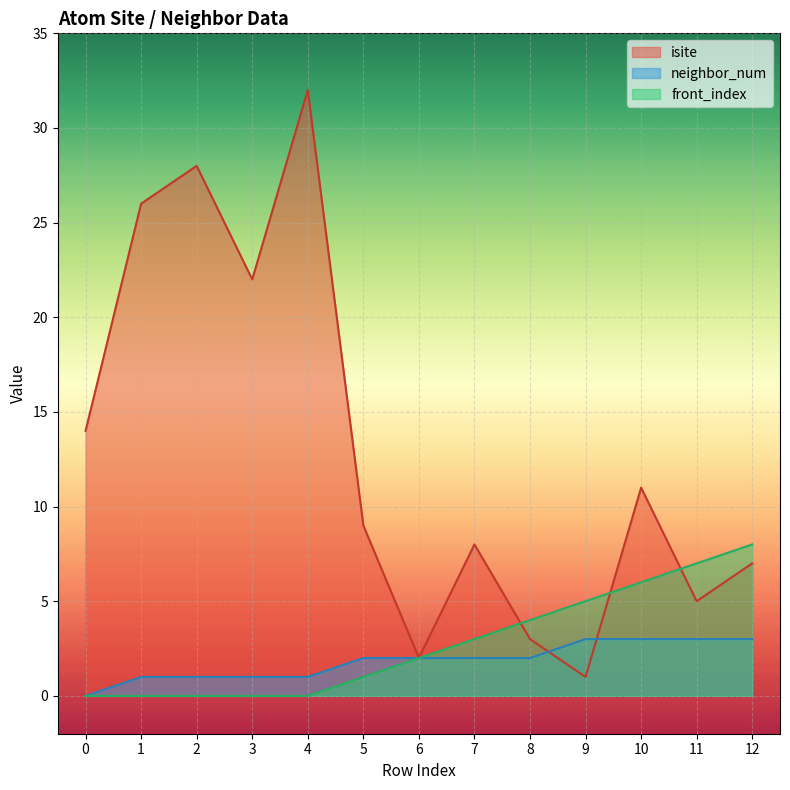

Does the chart display data point markers on the line(s)?

No